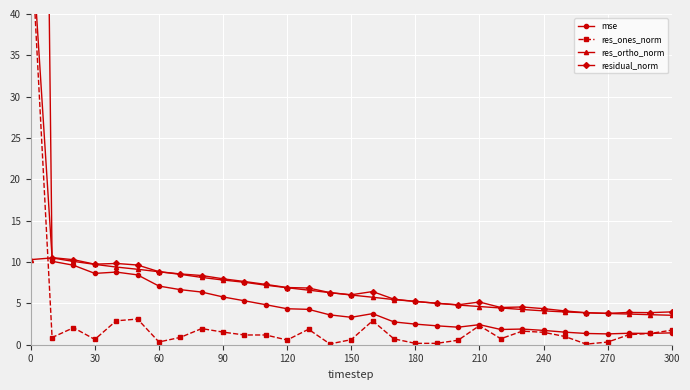

The value of res_ortho_norm at 150 is 6.0. True or false?

True